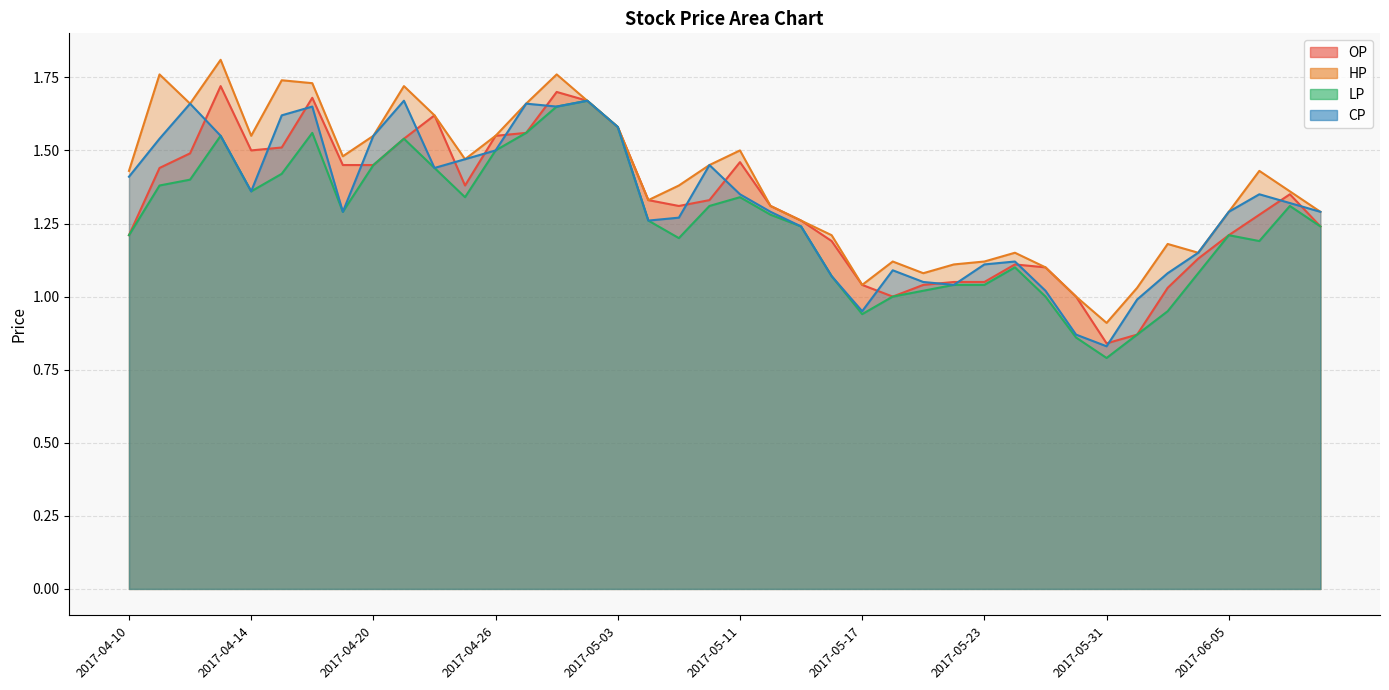

What is the sum of the OP values at 2017-05-24 and 2017-05-22?

2.2